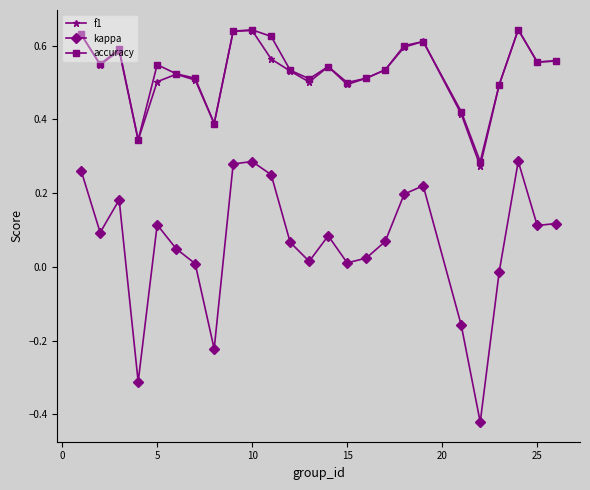

True or false: kappa has more than 2 points higher than both neighbors.

True